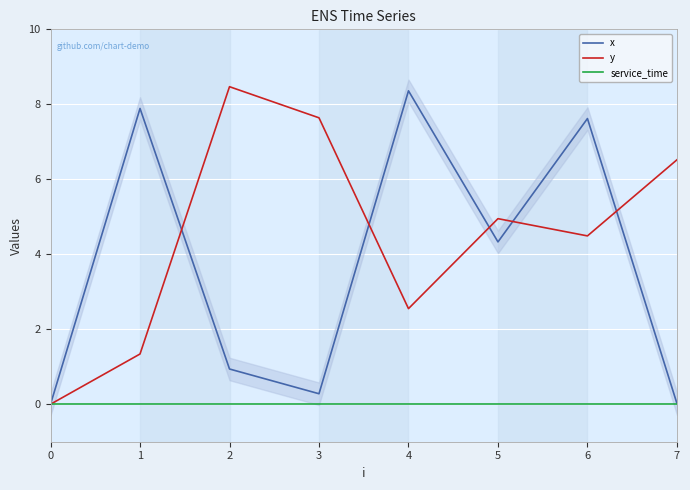

The y series shows 2.8 at 3. True or false?

False